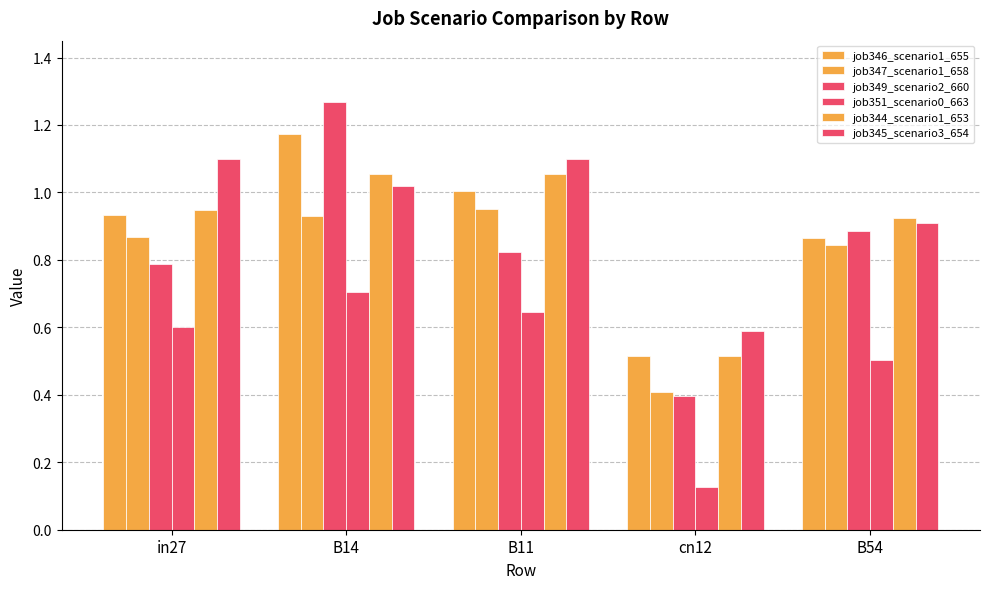

List the labels in order of job349_scenario2_660 value, largest first.

B14, B54, B11, in27, cn12